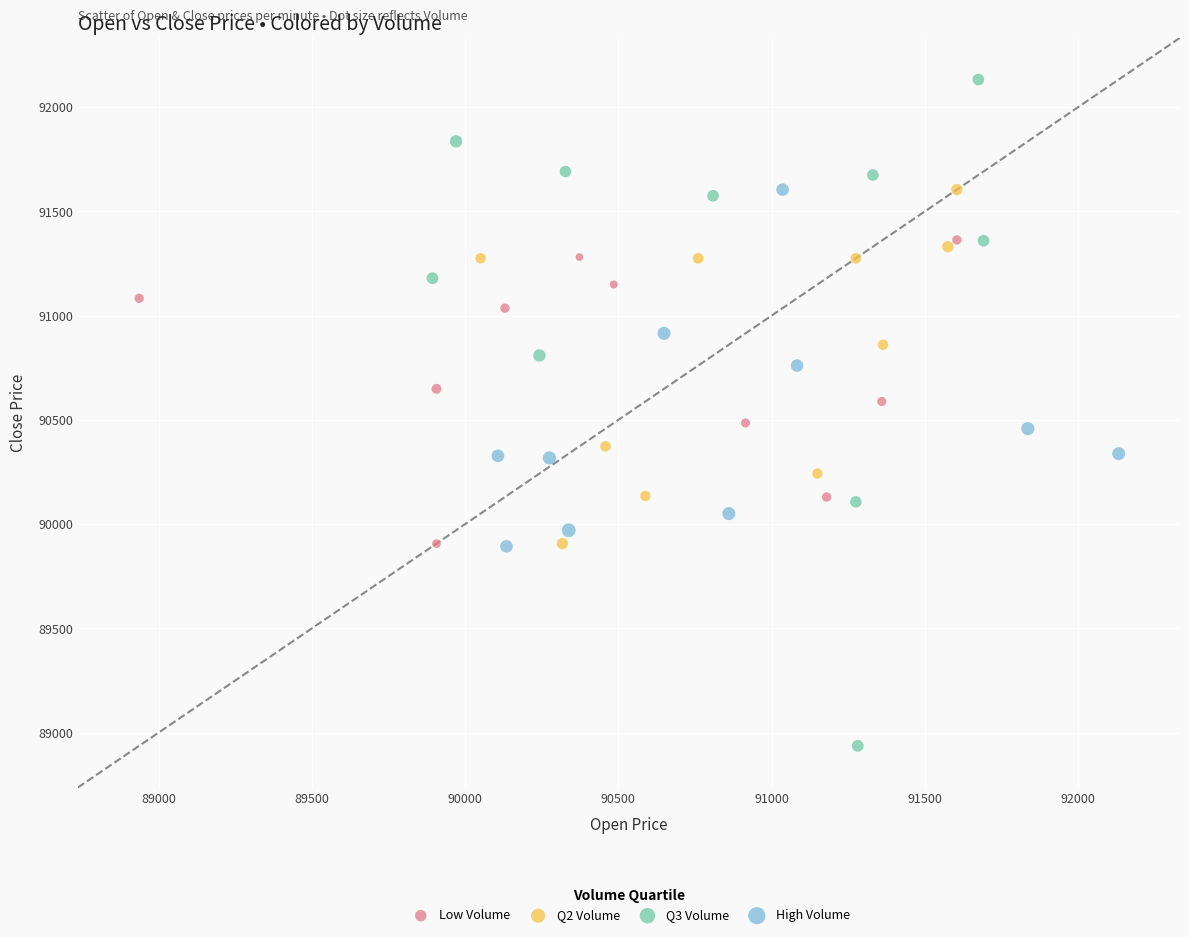

What are all the series names shown in the legend?

Low Volume, Q2 Volume, Q3 Volume, High Volume